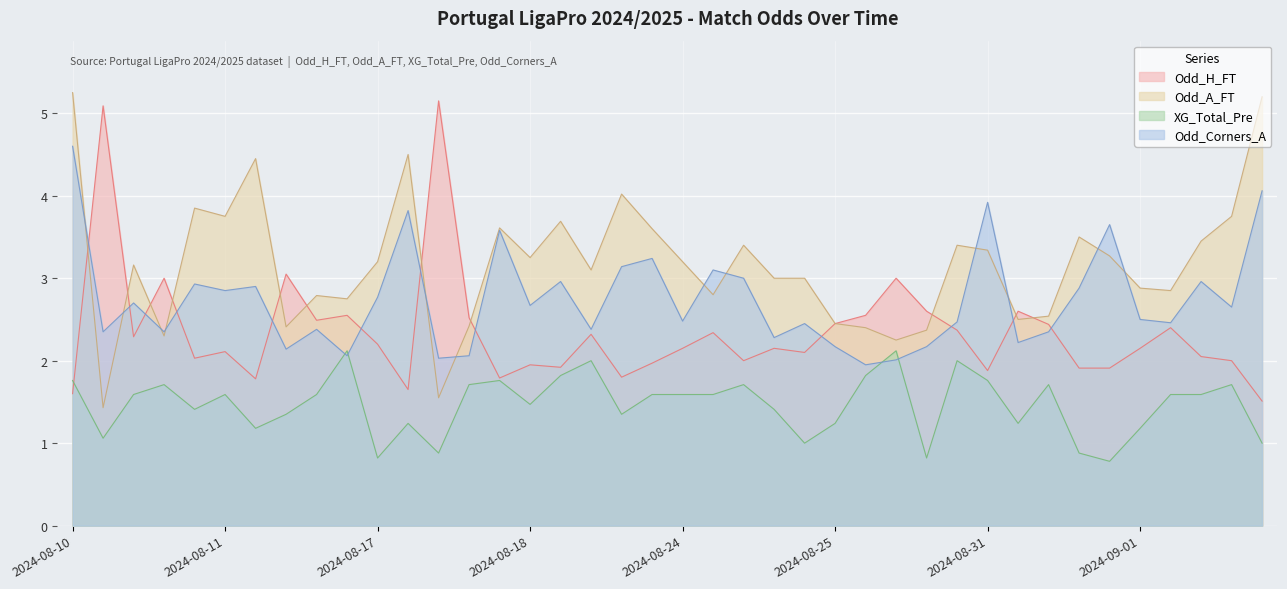

Which series ends up on top after the final intersection of Odd_Corners_A and Odd_H_FT?

Odd_Corners_A